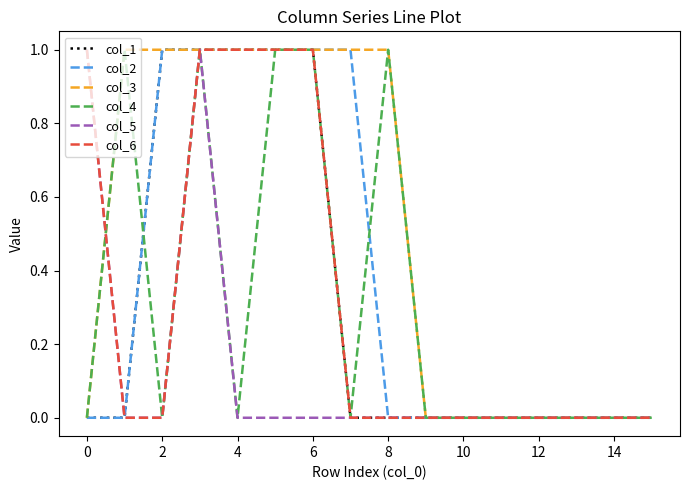

Which series has the largest total across all categories?

col_3